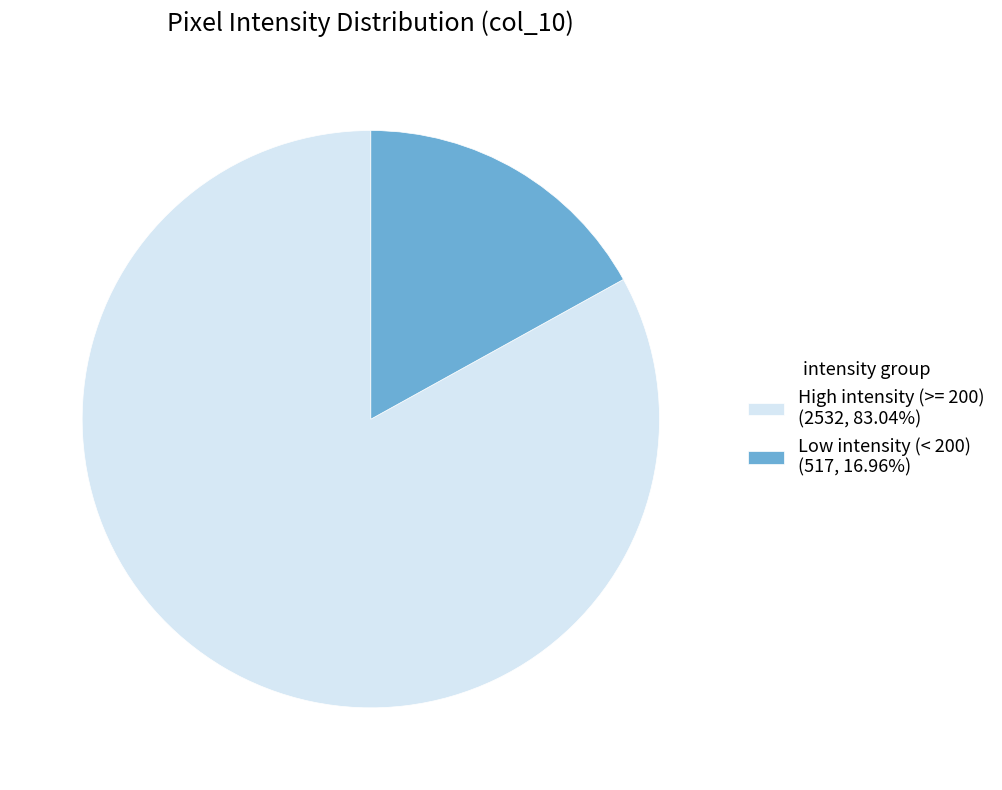

Does High intensity (>= 200) (2532, 83.04%) account for over 50% of the chart?

Yes